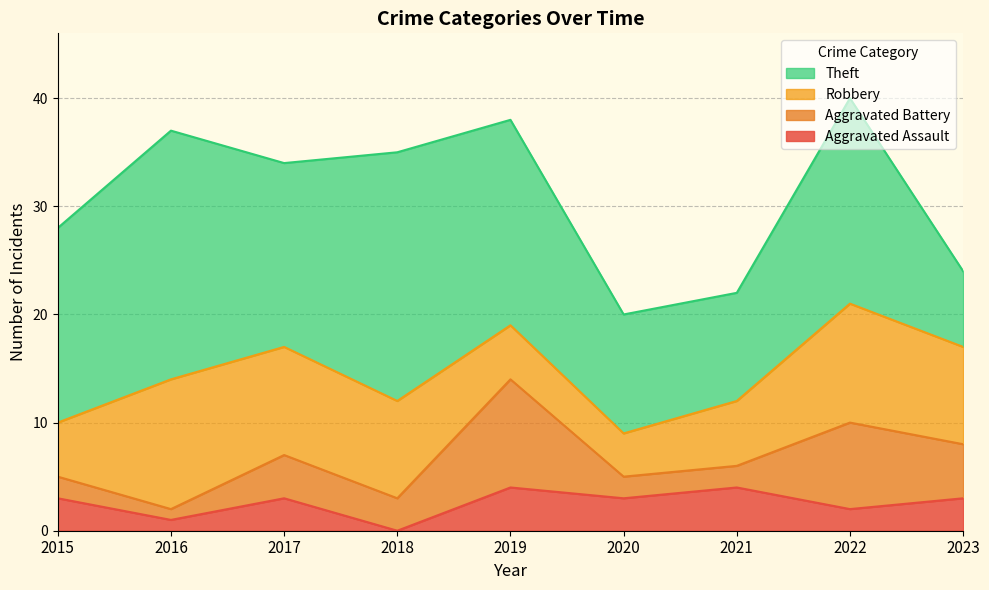

The value of Theft at 2019 is 7. True or false?

False